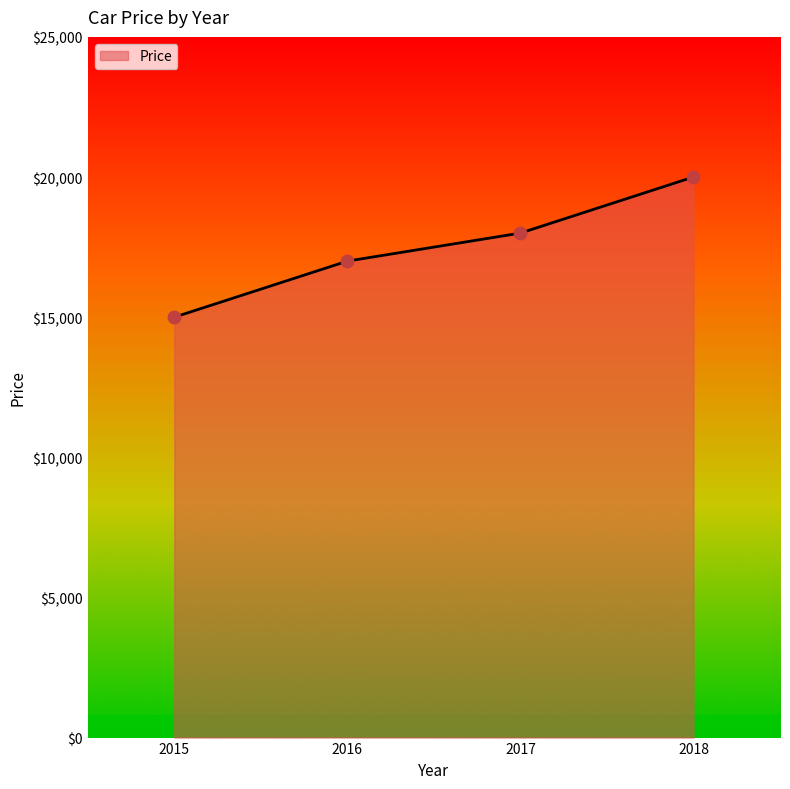

What is the ratio of the value at 2018 to the value at 2015?

1.3